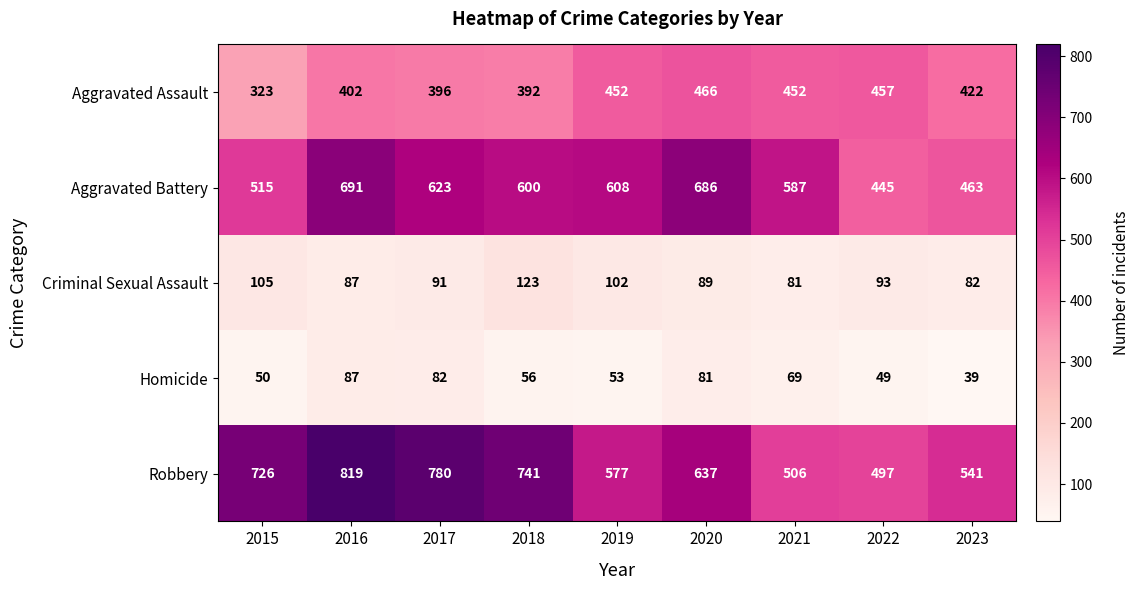

The value of Criminal Sexual Assault at 2023 is 132. True or false?

False